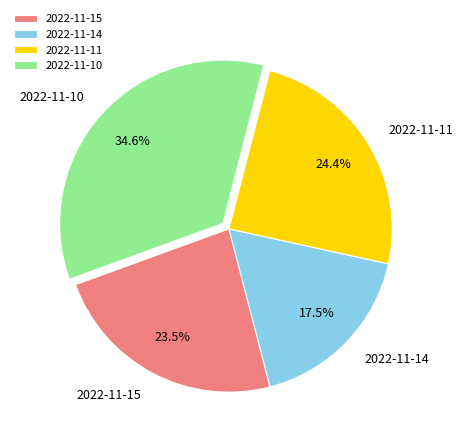

Count the number of slices in the pie.

4